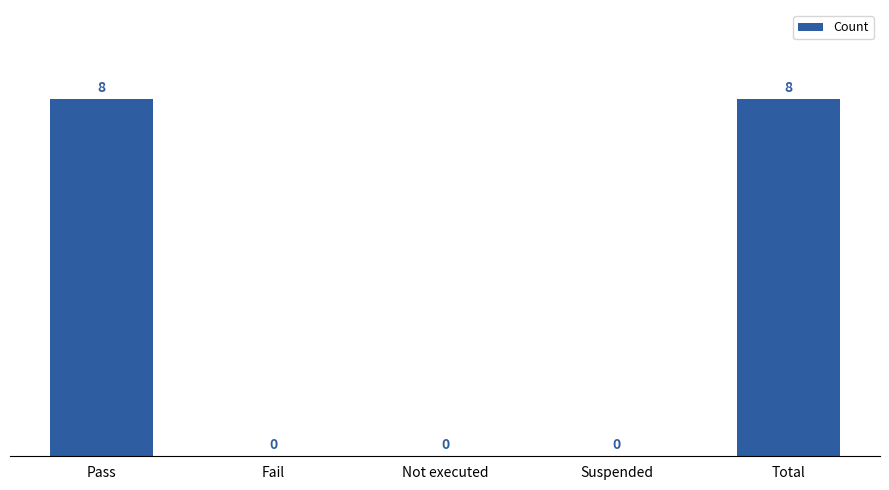

Is it true that the value at Fail is 0?

True